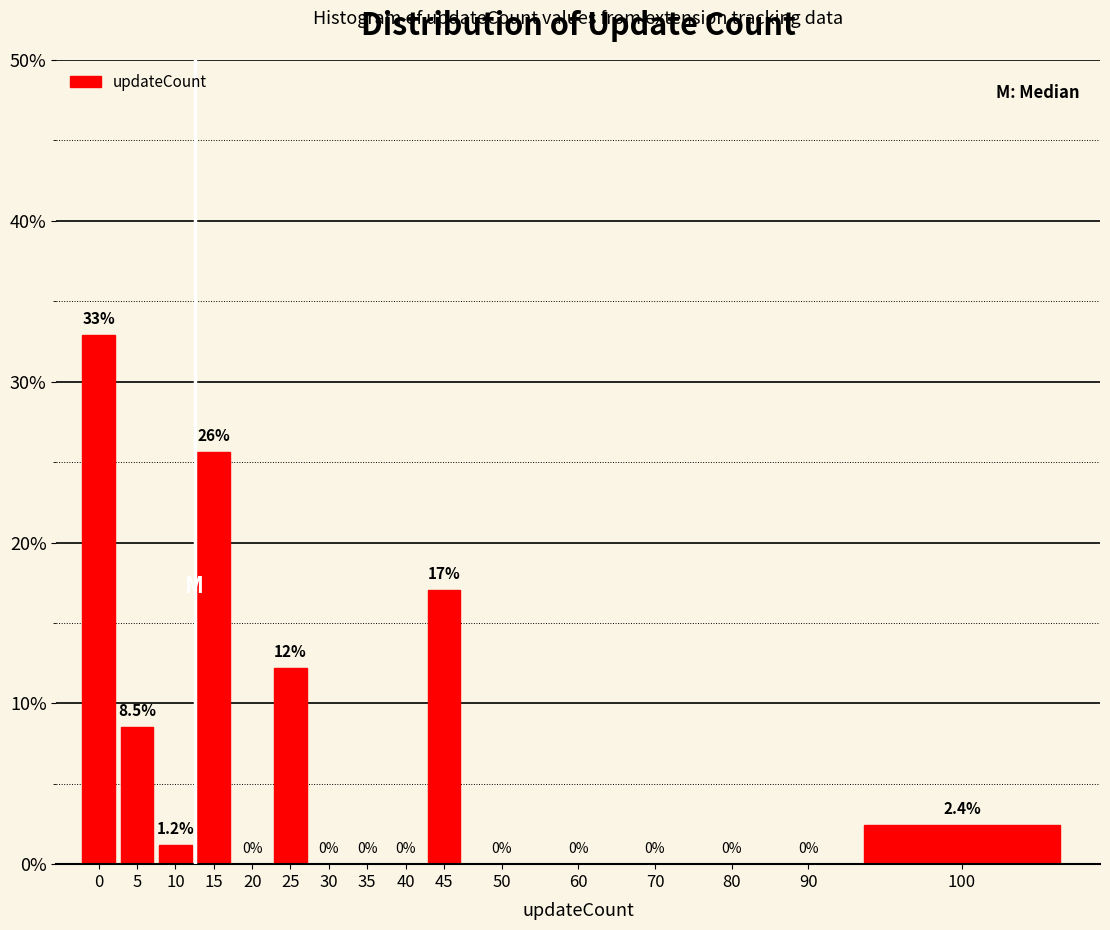

Reading left to right, what are all the values shown in this chart?

0=32.9	5=8.5	10=1.2	15=25.6	20=0.0	25=12.2	30=0.0	35=0.0	40=0.0	45=17.1	50=0.0	60=0.0	70=0.0	80=0.0	90=0.0	100=2.4